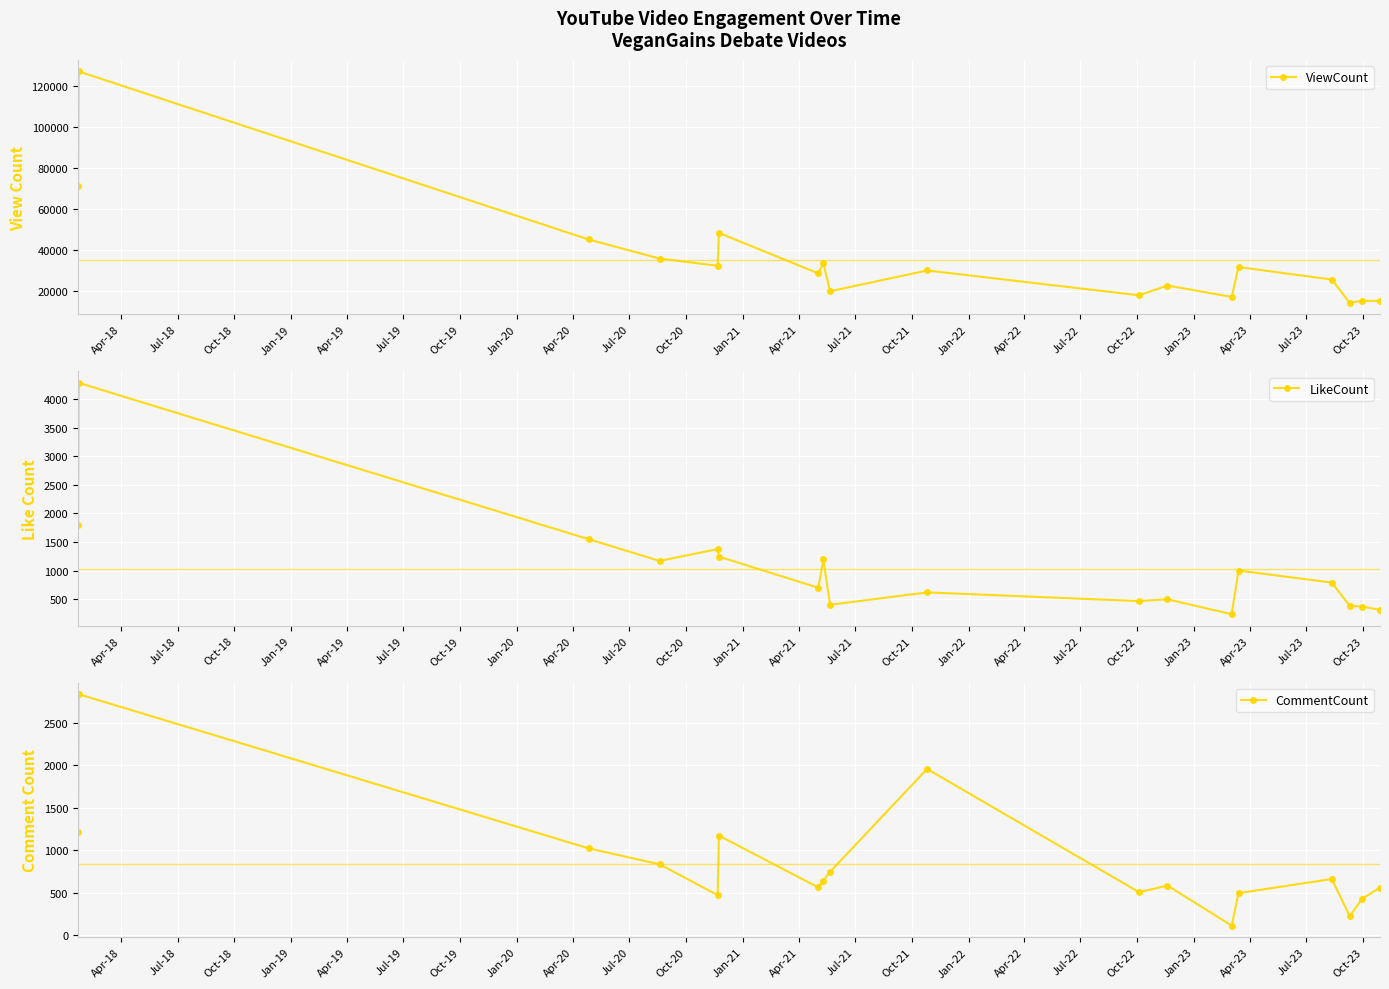

What is the maximum value for CommentCount?

2834